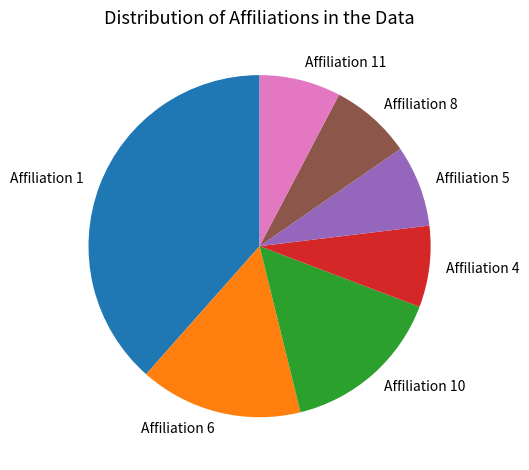

True or false: Affiliation 11 accounts for 8% of the total.

True